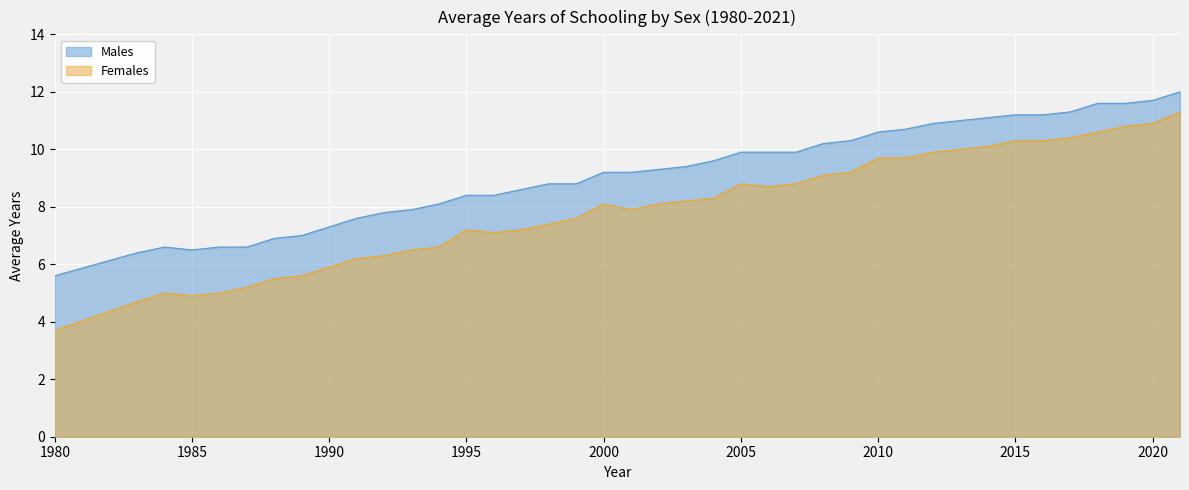

At how many categories does at least one series exceed 8?

28